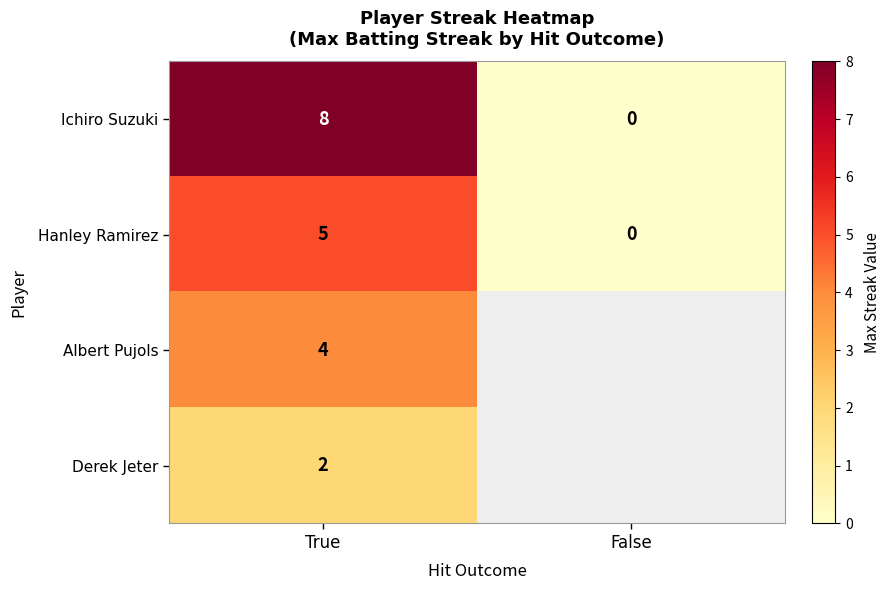

What is the sum of the Hanley Ramirez values at True and False?

5